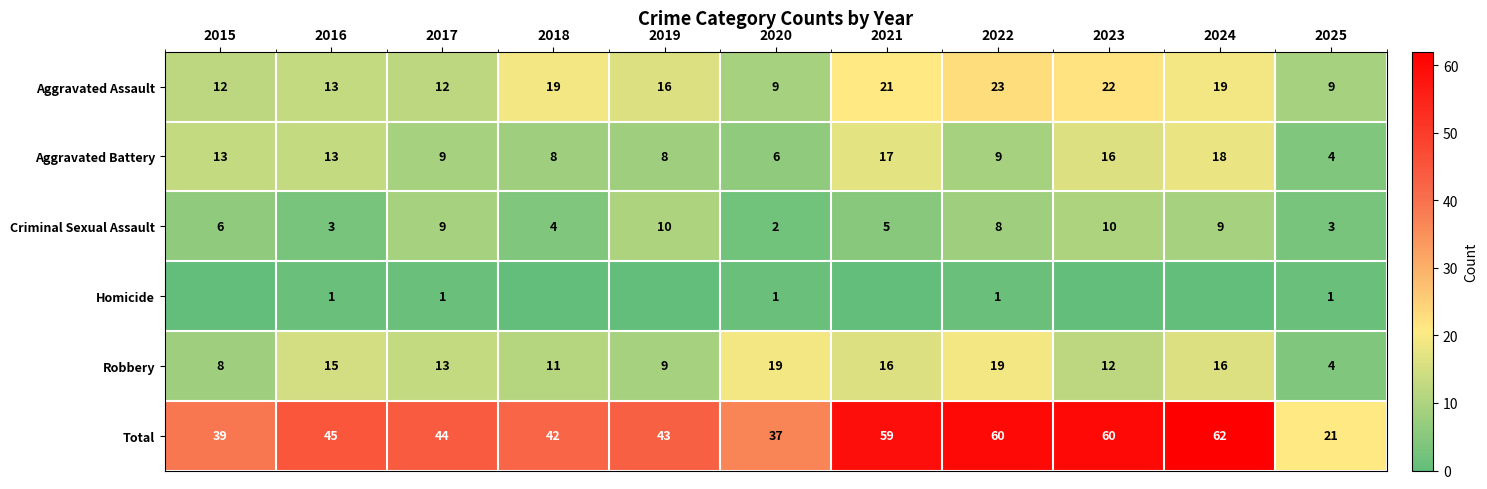

Is the value of Robbery at 2023 greater than the value of Aggravated Assault at 2018?

No